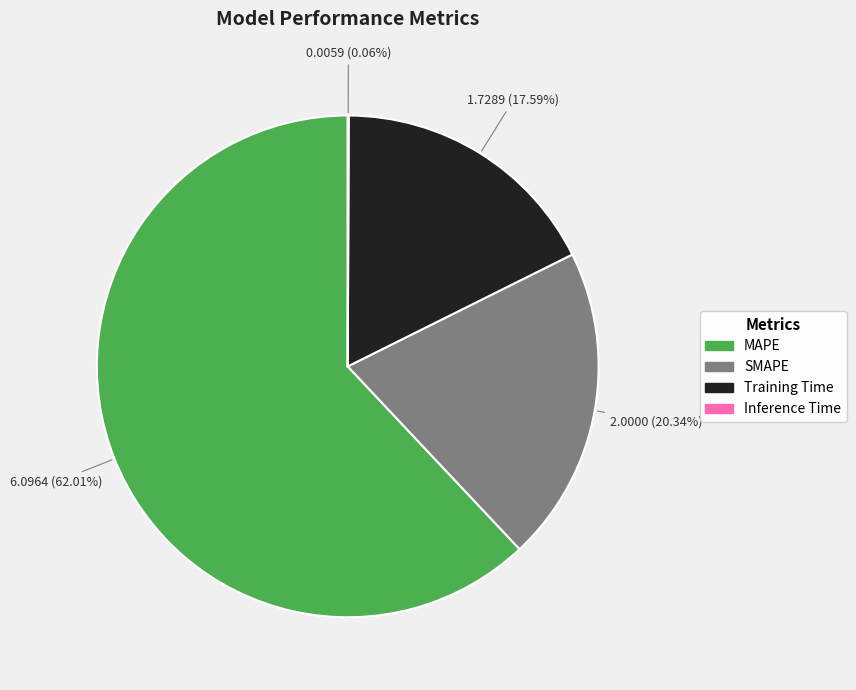

What is the majority slice?

MAPE